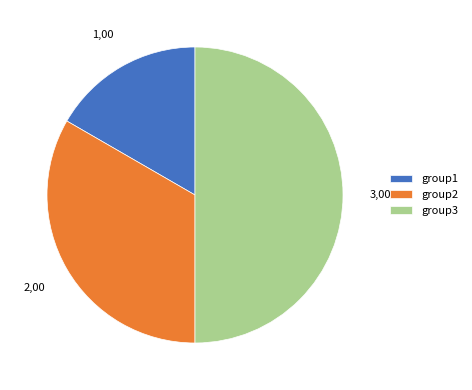

True or false: group1 accounts for 10% of the total.

False